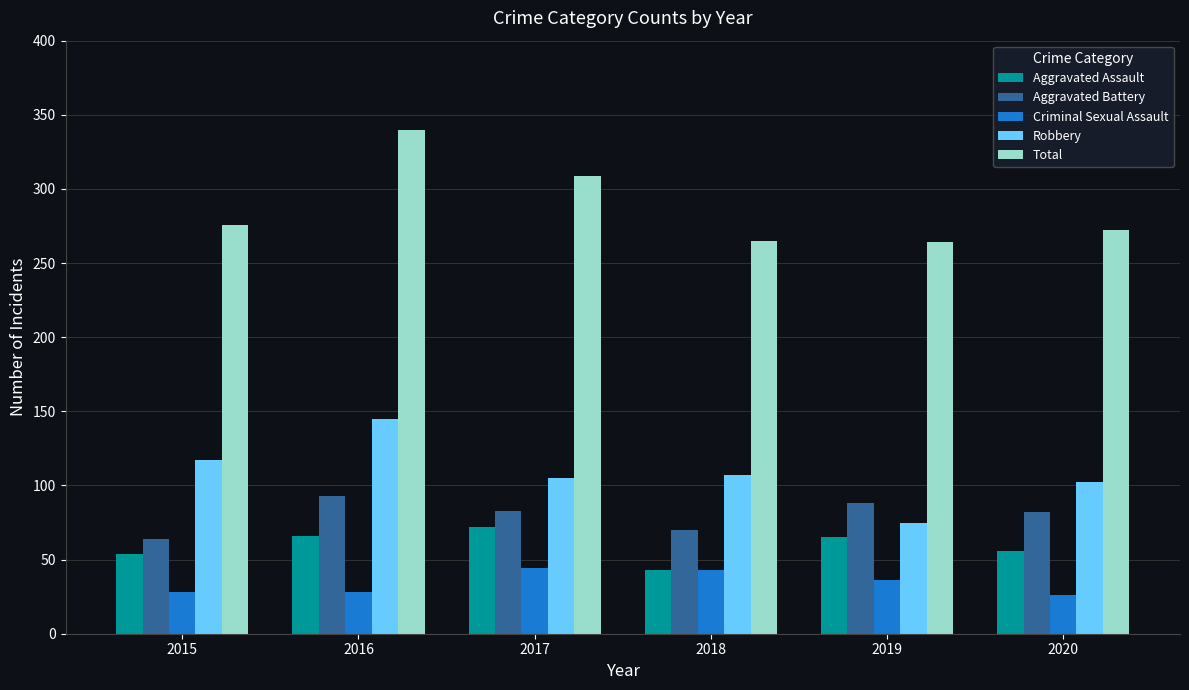

Is it true that Robbery equals 117 at 2015?

True